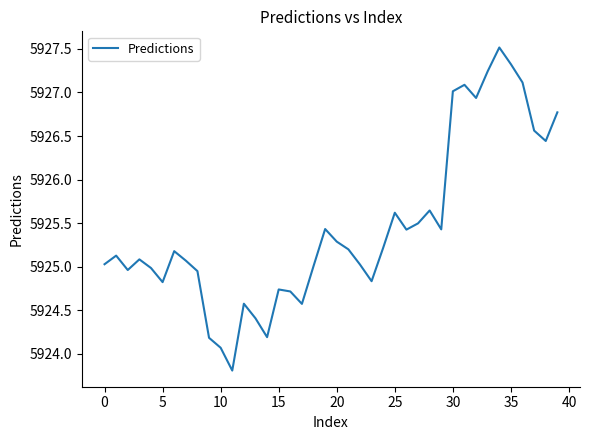

What is the maximum value shown in the chart?

5927.5